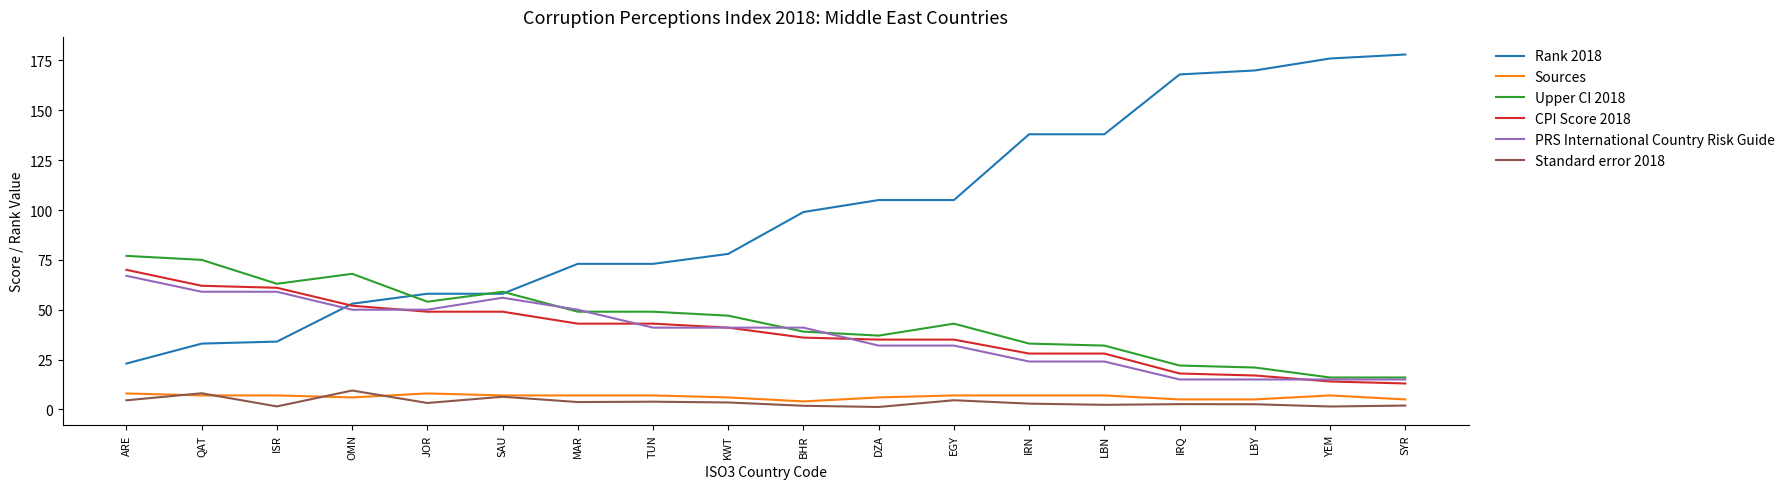

What is the approximate value of CPI Score 2018 at LBY?

17.0